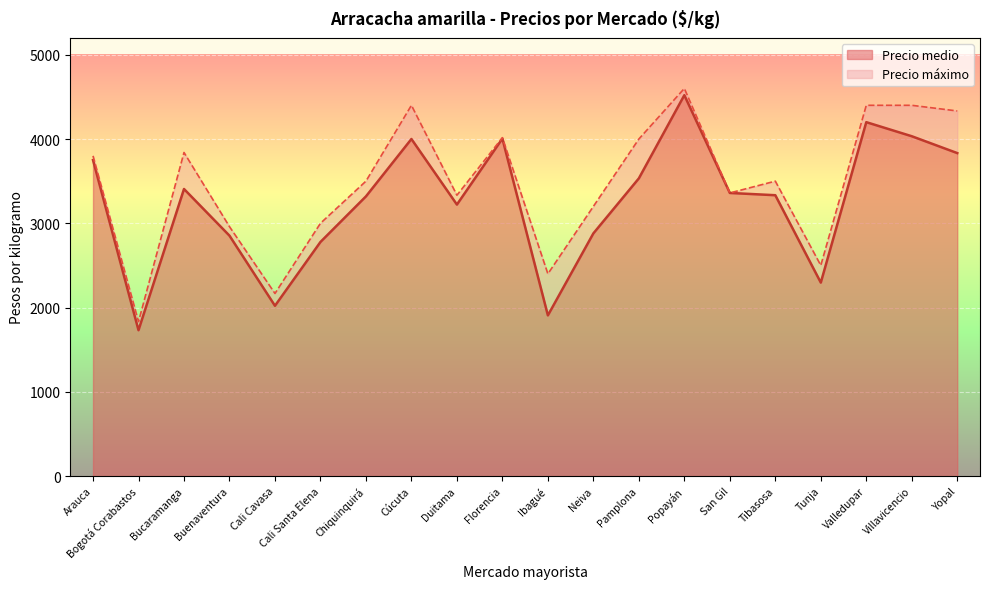

True or false: Precio máximo and Precio medio cross at least once.

False